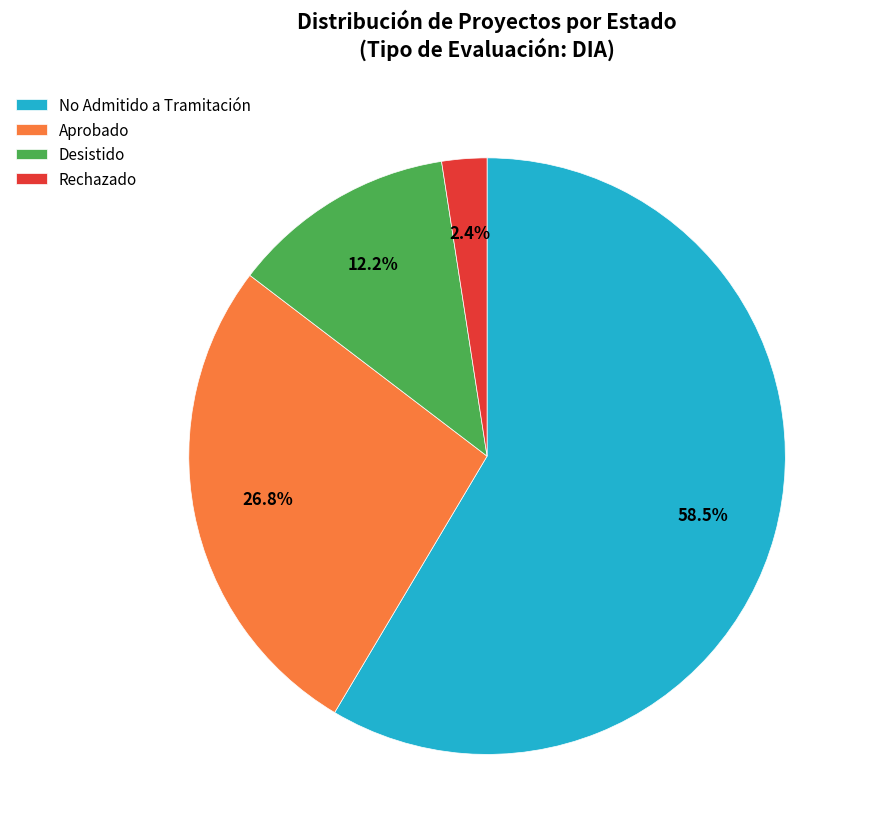

What is the majority slice?

No Admitido a Tramitación